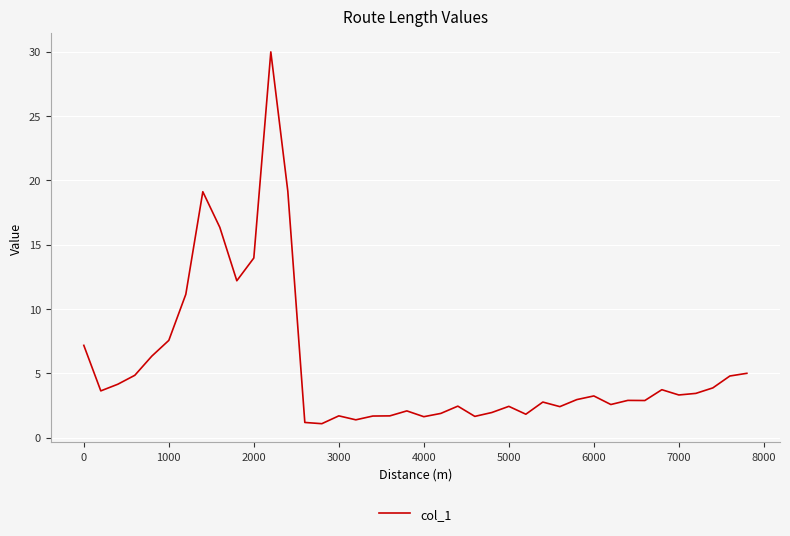

What is the smallest value displayed?

1.1